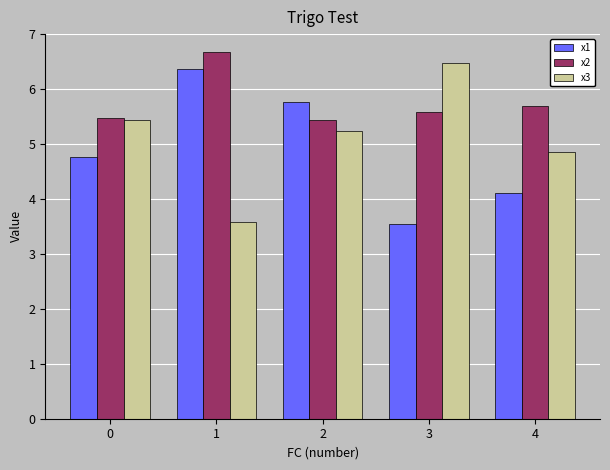

What is the total value across all series at 3?

15.6